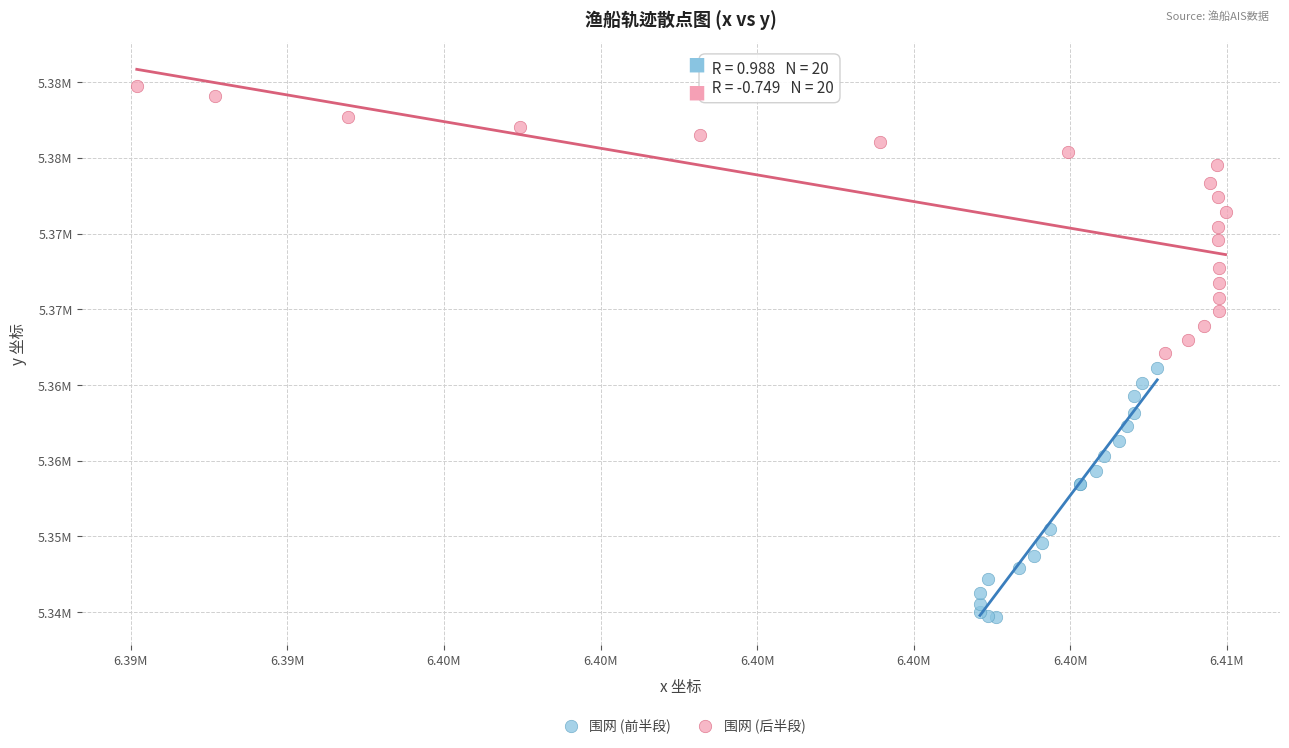

What are all the series names shown in the legend?

围网 (前半段), 围网 (后半段)